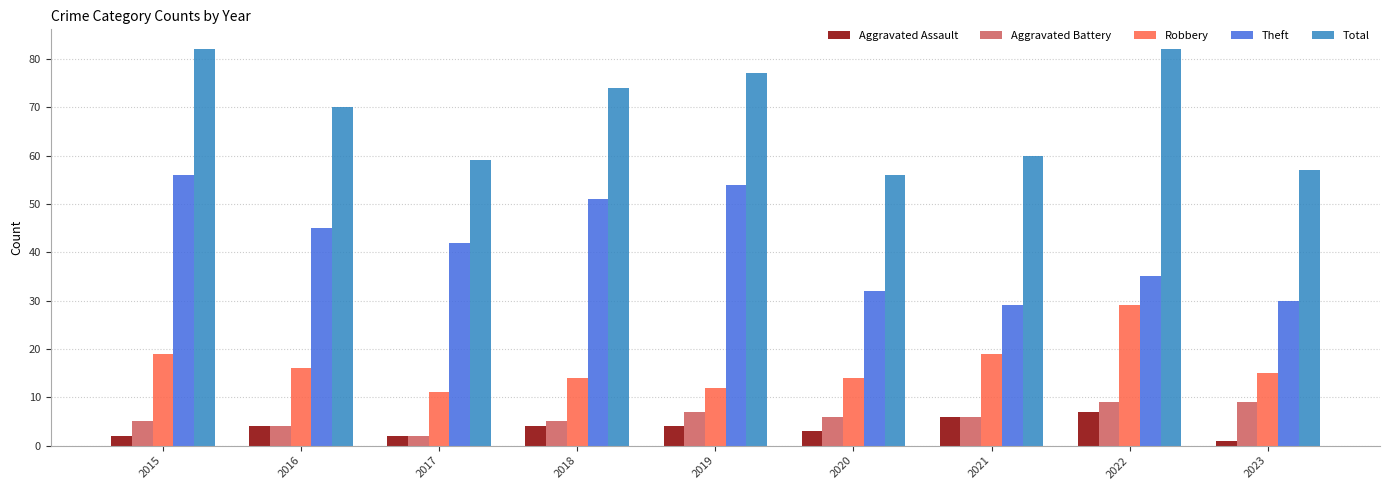

What is the sum of the Total values at 2022 and 2019?

159